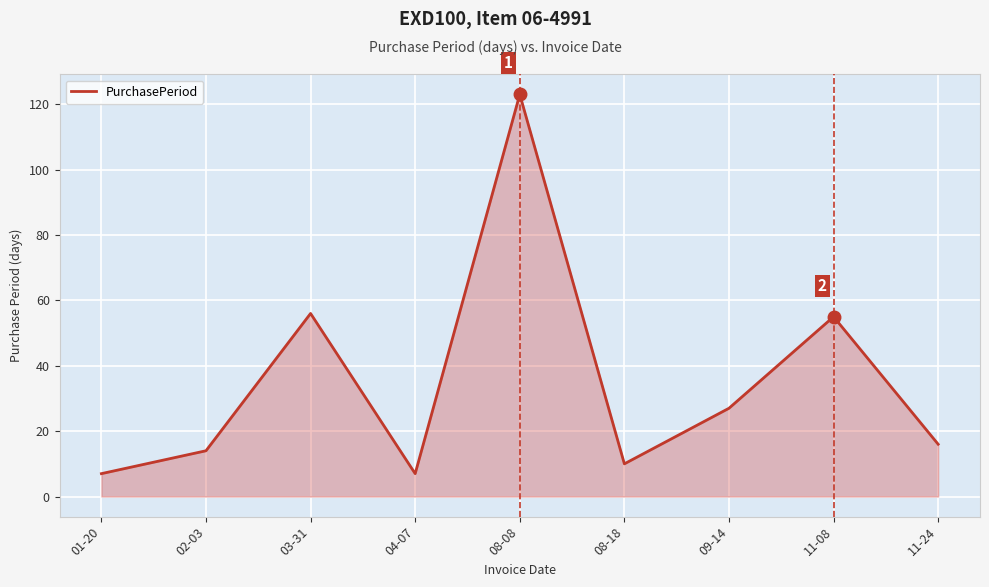

Between 04-07 and 08-08, which is larger?

08-08